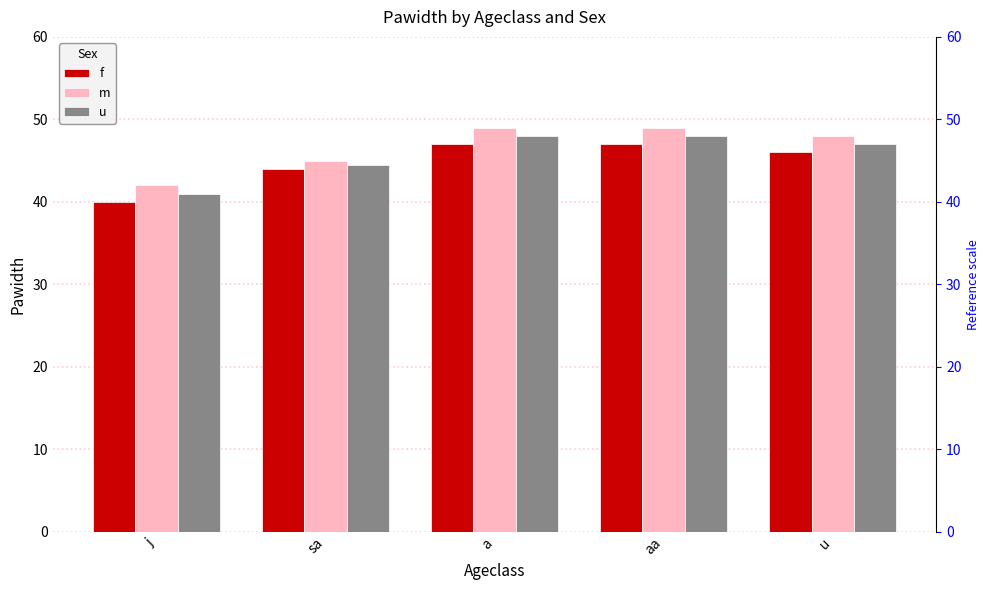

Which series changed the most between j and sa?

f